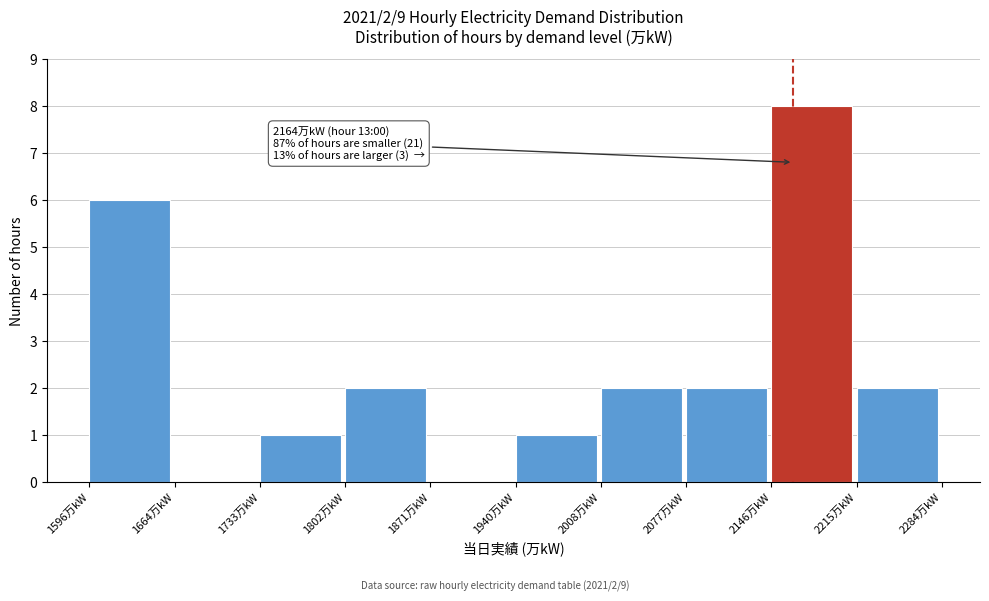

Which range on the x-axis has the tallest bar?

2150 to 2220